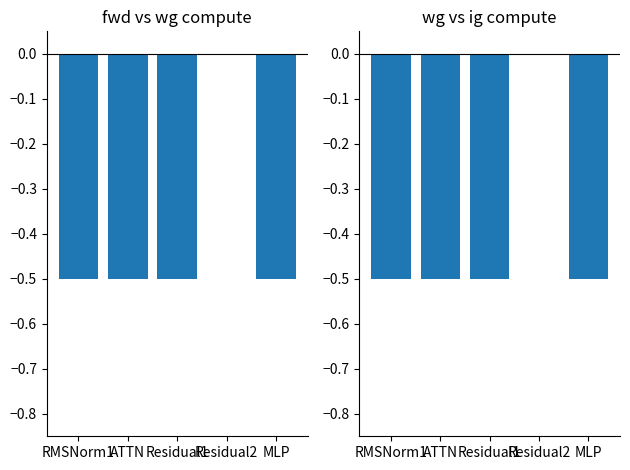

Rank the series by their maximum value, from lowest to highest.

fwd compute, ig compute